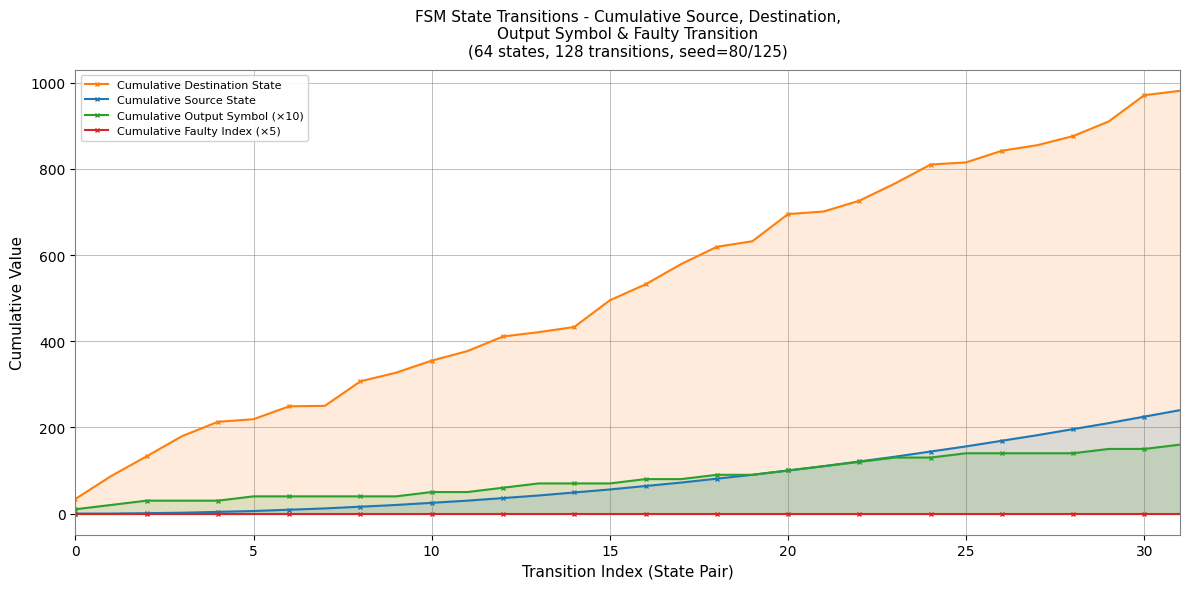

Which series has the widest spread of values?

Cumulative Destination State